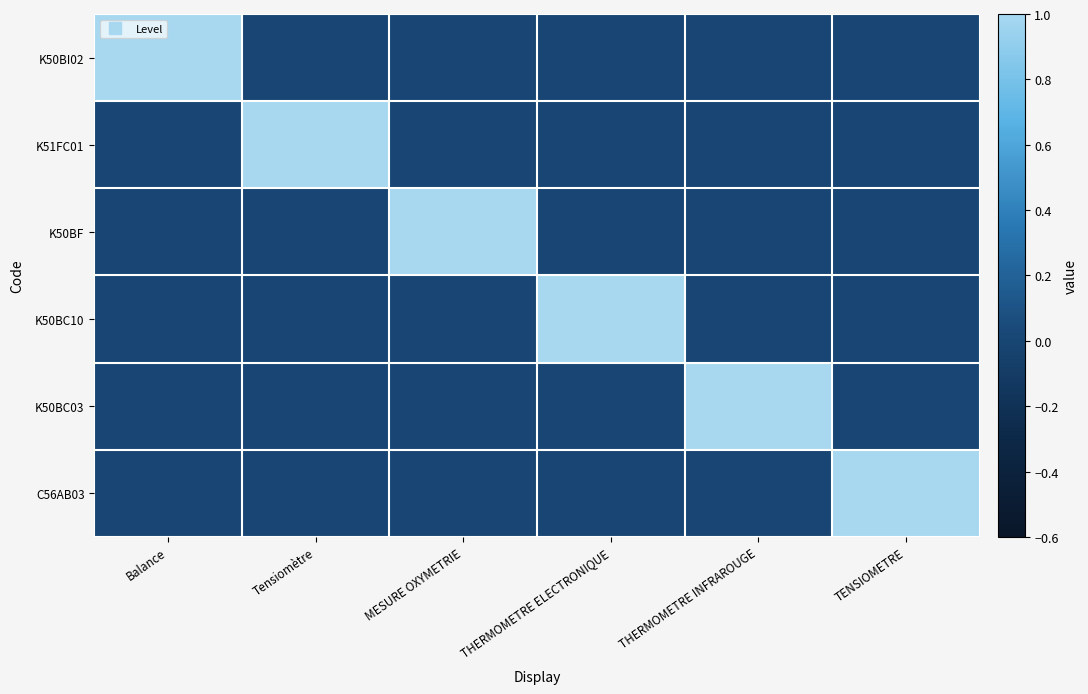

At Tensiomètre, list the series in order from largest to smallest.

K51FC01, K50BI02, K50BF, K50BC10, K50BC03, C56AB03